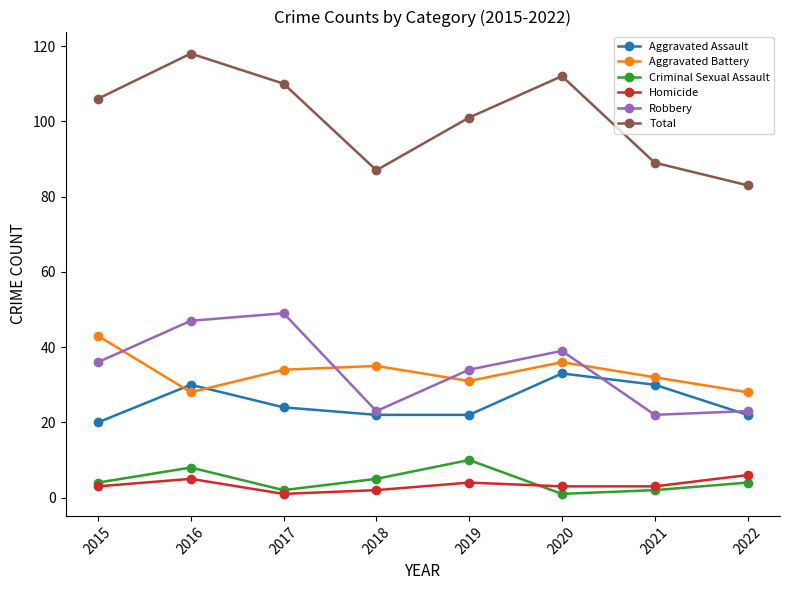

True or false: Criminal Sexual Assault has a value of 4 at 2015.

True